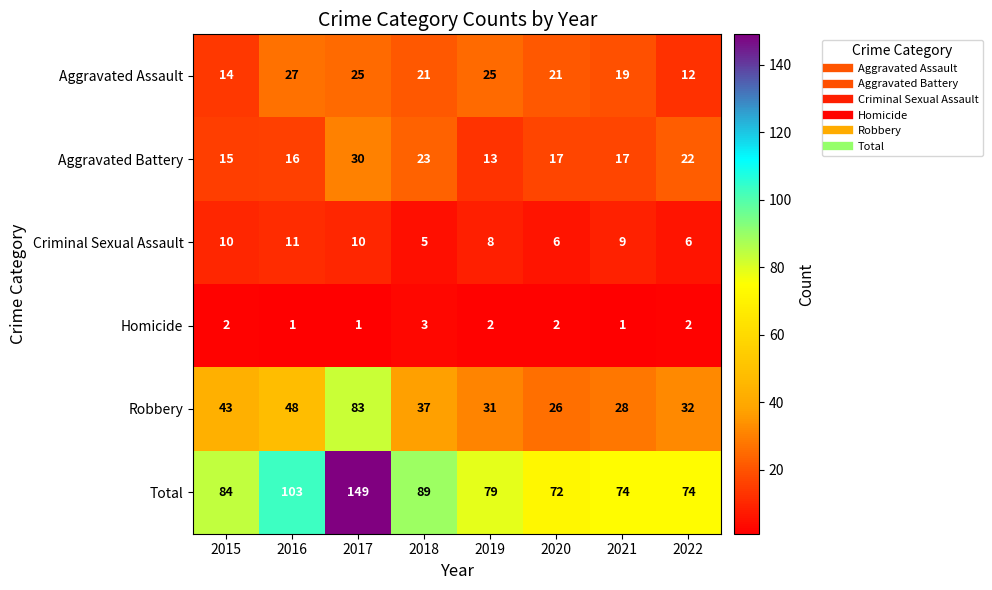

How many series are shown in this chart?

6